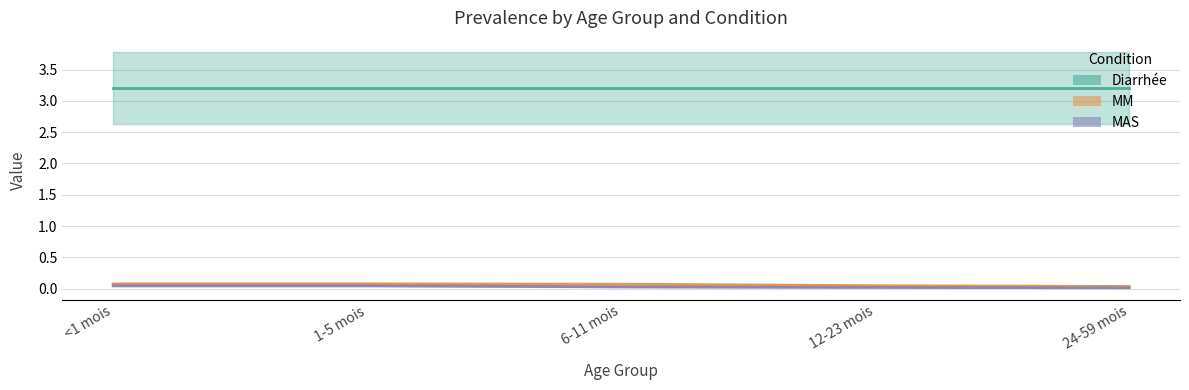

Which has a higher value, 12-23 mois or <1 mois?

<1 mois